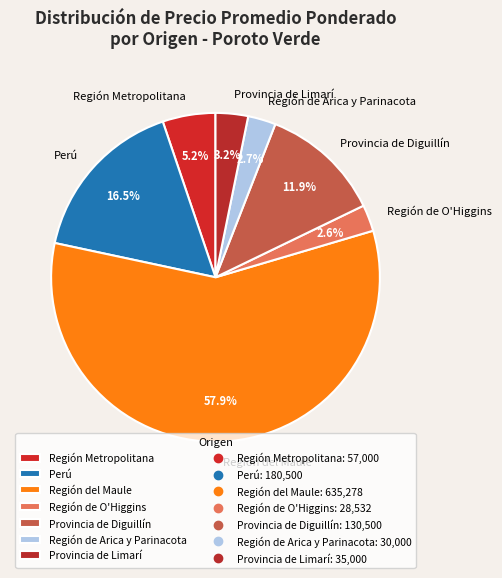

What is the ratio of the value at Región Metropolitana to the value at Provincia de Diguillín?

0.4